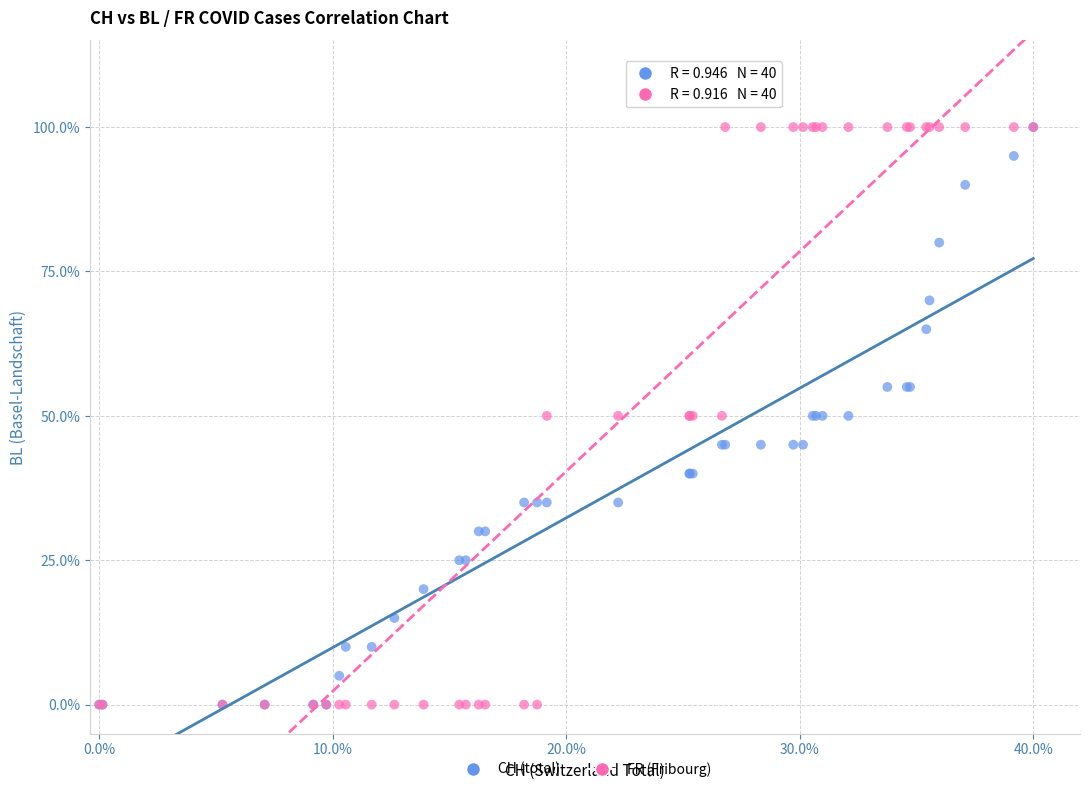

What are all the series names shown in the legend?

CH (total), FR (Fribourg)